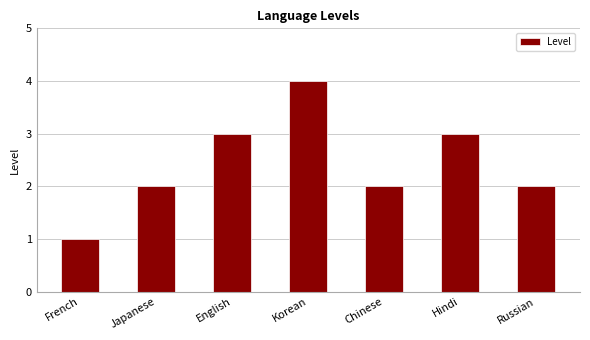

The value at Russian is 3. True or false?

False